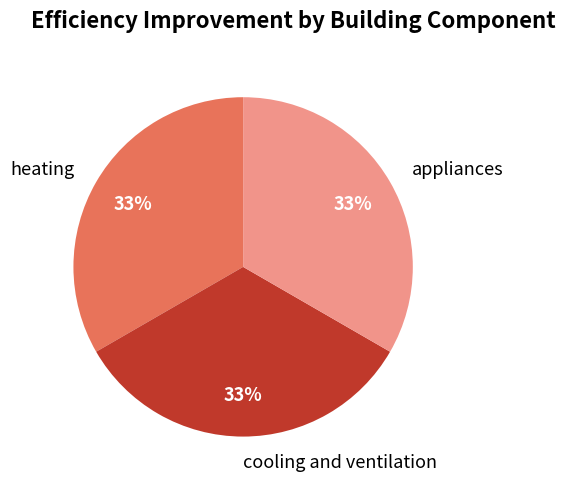

Does appliances account for over 50% of the chart?

No